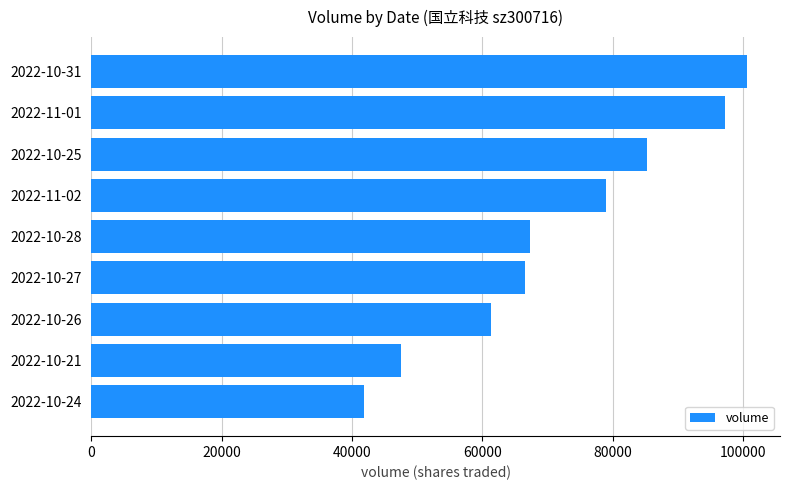

What is the difference between the maximum and minimum values?

58775